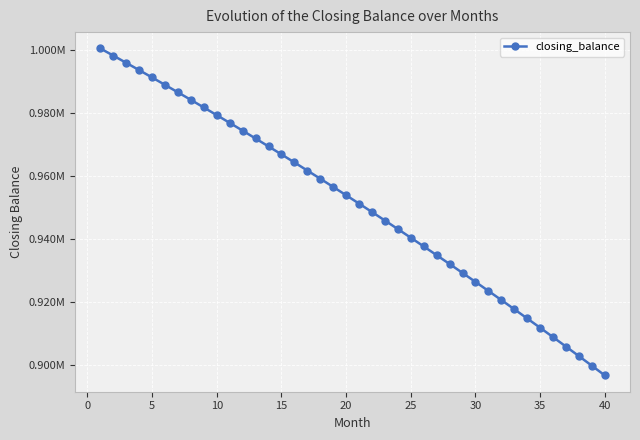

Is this an area chart (filled region under the line)?

No